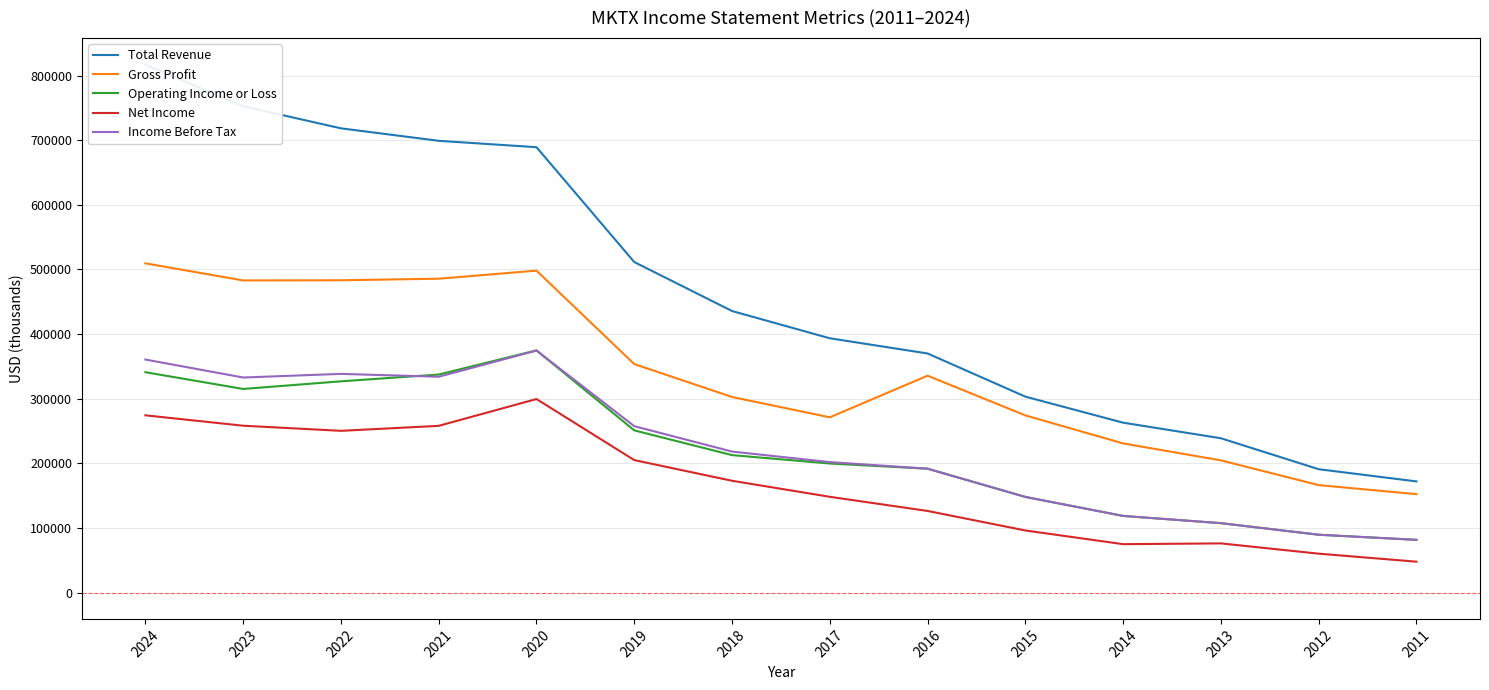

What is the difference between the highest and lowest values at 2013?

162700